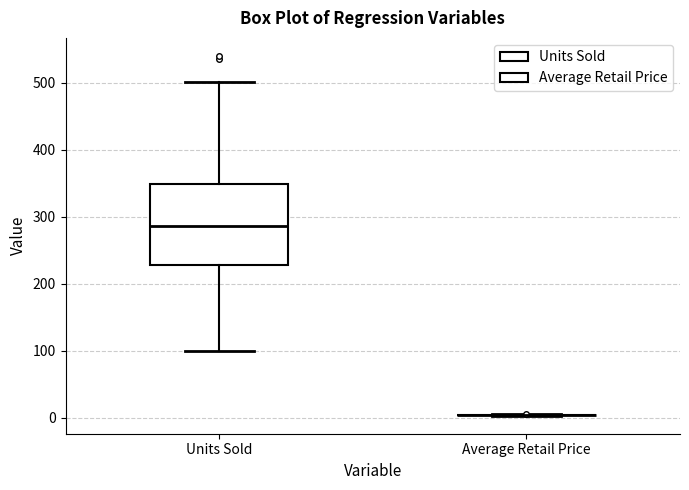

Reading left to right, read every box against the y-axis: the position of its median line, the range the box covers, and the ends of its whiskers. The values are not printed on the chart, so give them approximately, as read against the axis.

Units Sold: median 290, box 230 to 350, whiskers 100 to 500
Average Retail Price: box collapsed to a line at 0, whiskers 0 to 10